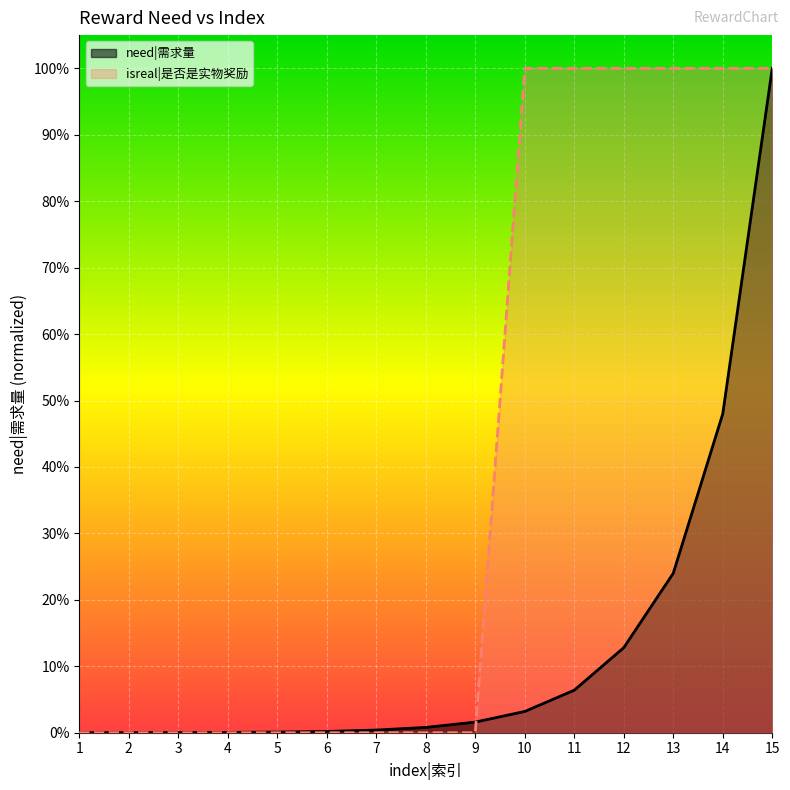

Does the chart display data point markers on the line(s)?

No